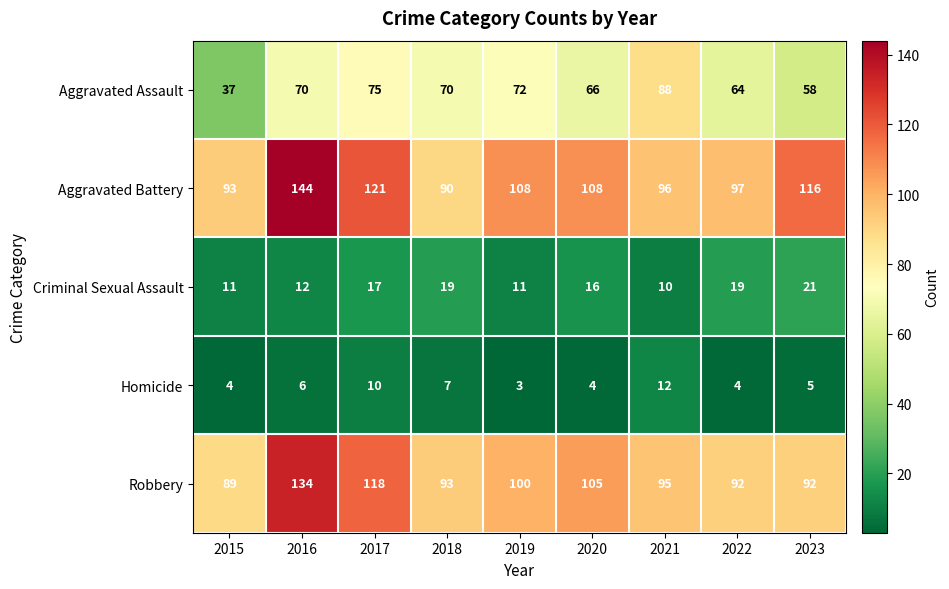

Rank the series by their maximum value, from lowest to highest.

Homicide, Criminal Sexual Assault, Aggravated Assault, Robbery, Aggravated Battery